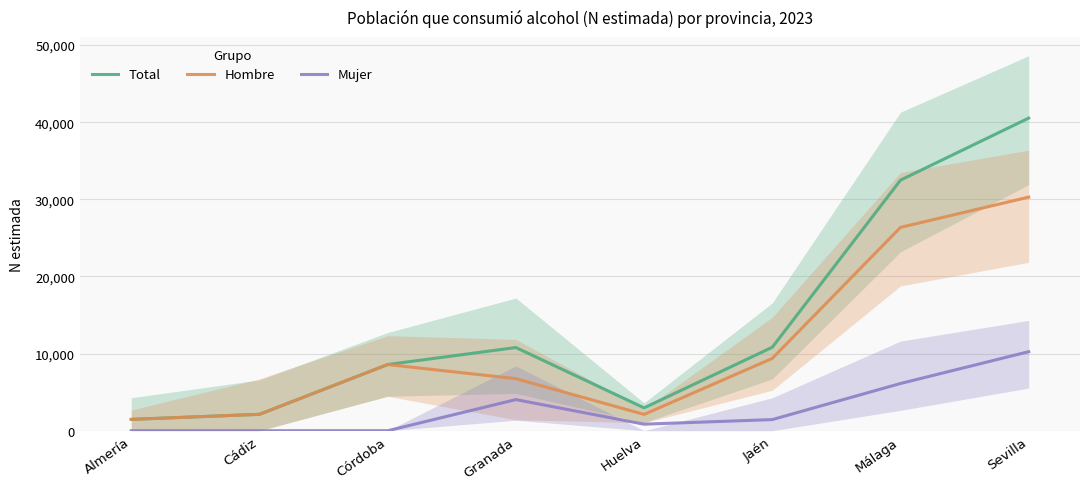

What is the sum of the Hombre values at Sevilla and Málaga?

56661